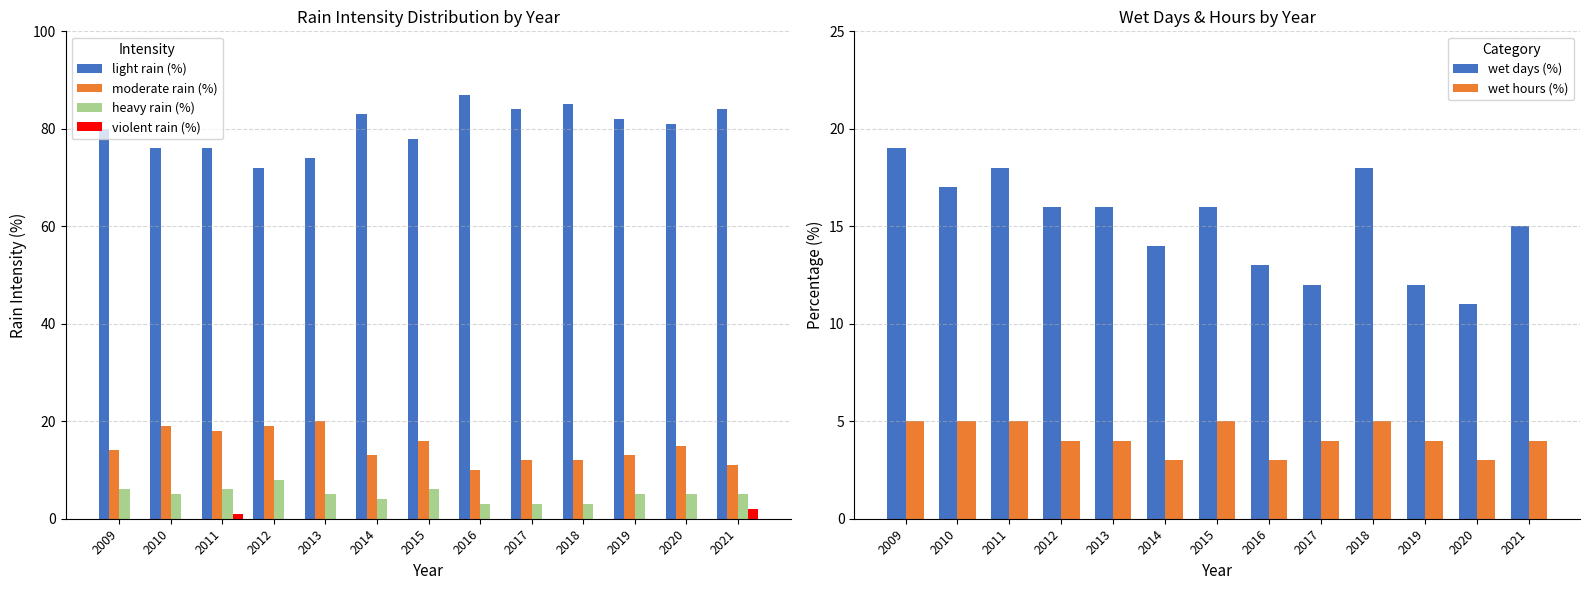

Which series has the largest range (max minus min)?

light rain (%)